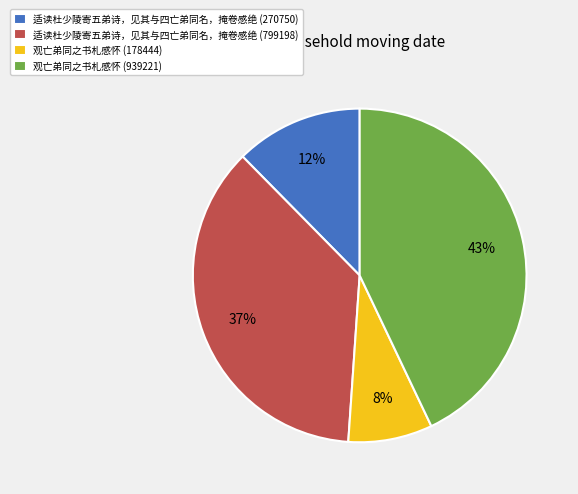

Is 适读杜少陵寄五弟诗，见其与四亡弟同名，掩卷感绝 (270750) the majority of the pie?

No